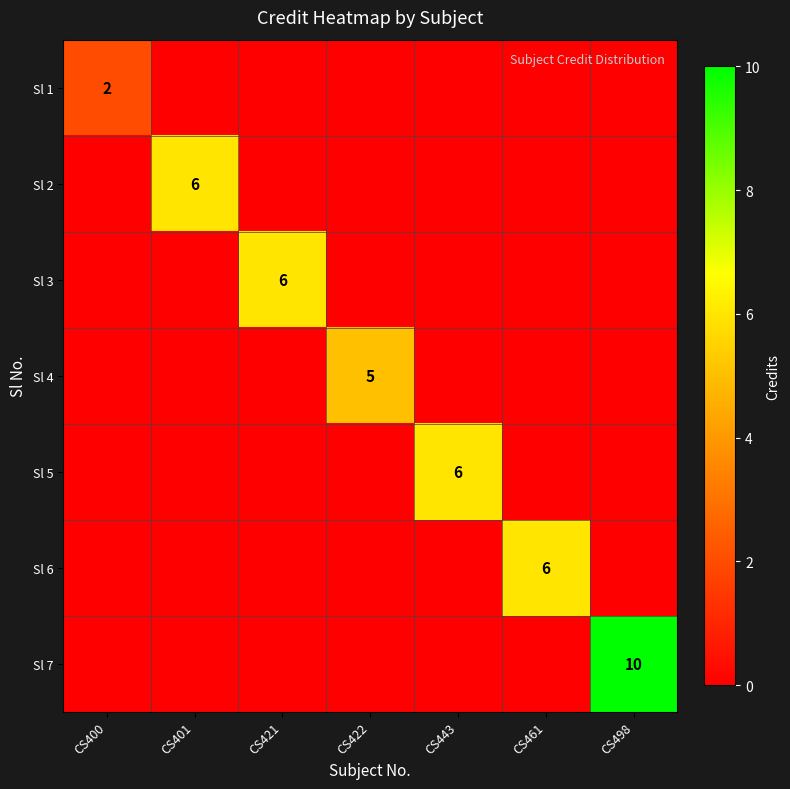

Is it true that Sl 6 equals 6 at CS461?

True